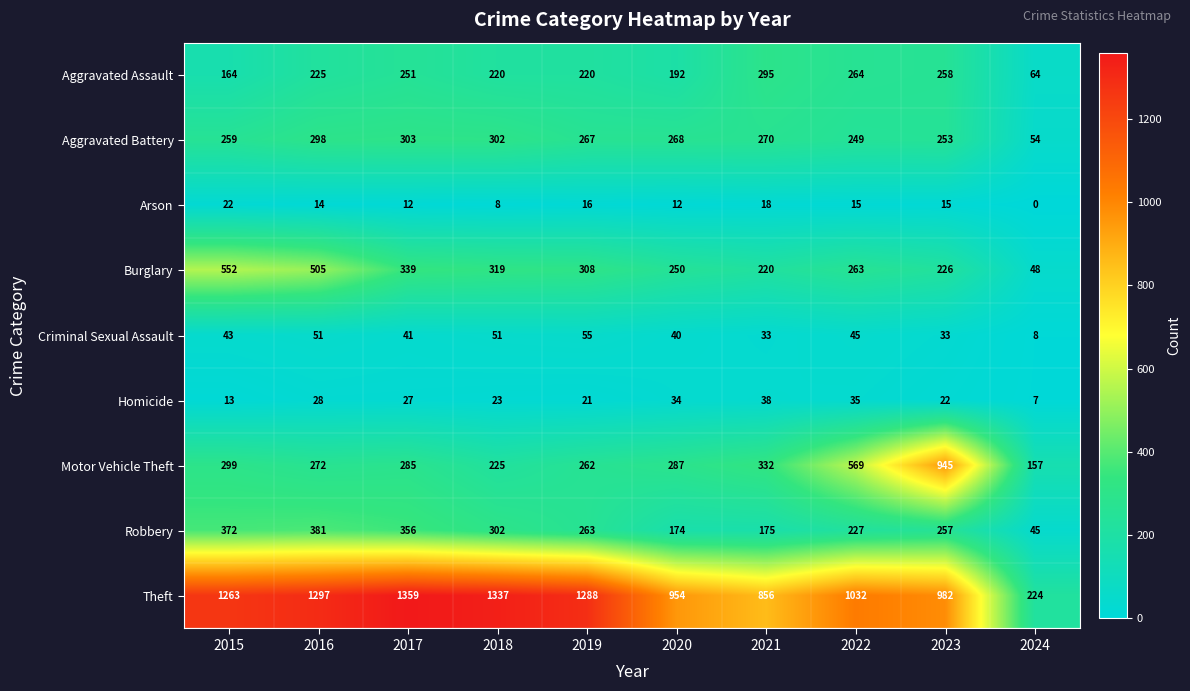

At which category does the chart reach its minimum across all series?

2024